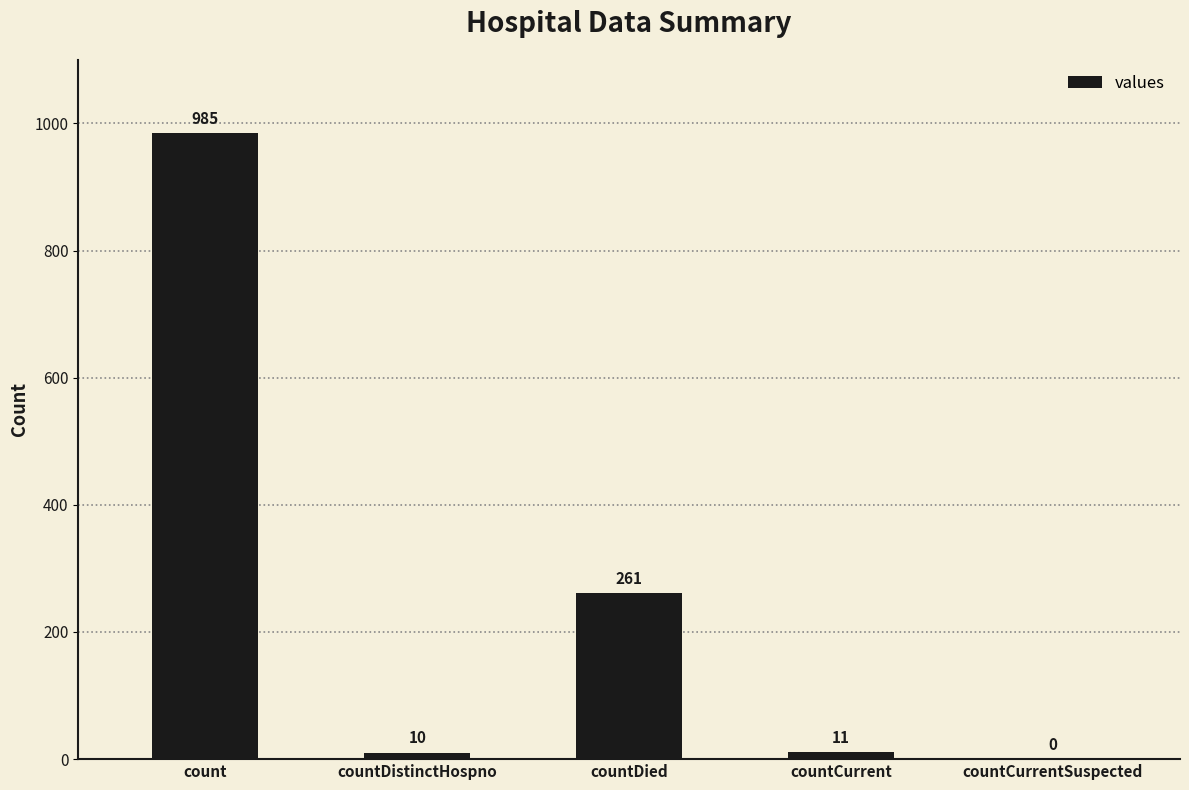

Between count and countCurrentSuspected, which is larger?

count